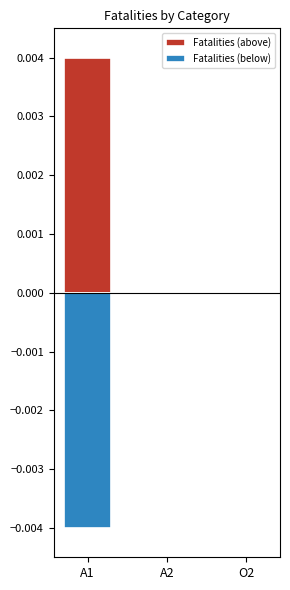

At how many categories does at least one series exceed 0?

1